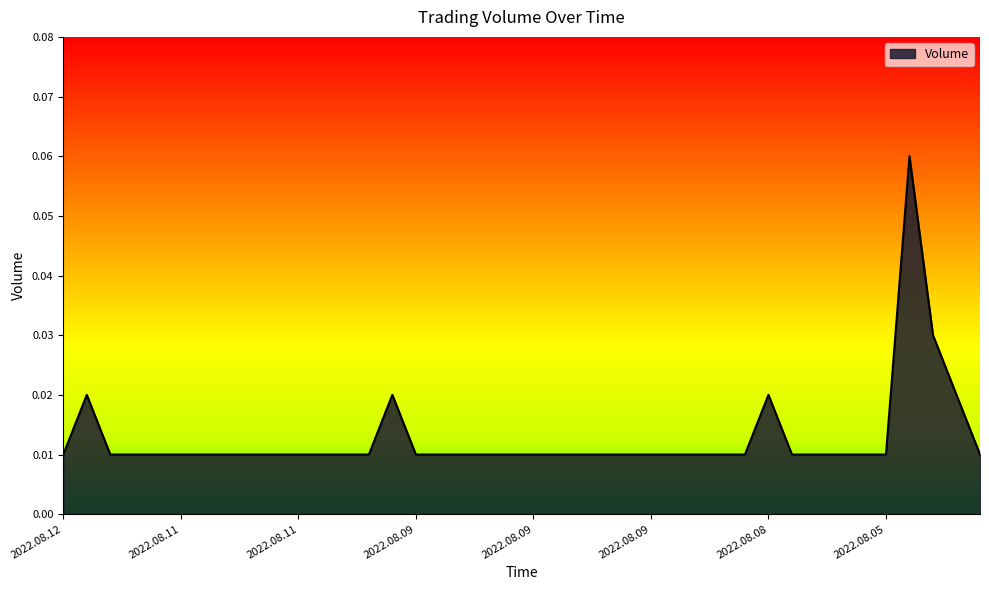

At which category does the chart reach its peak across all series?

2022.08.05 16:00